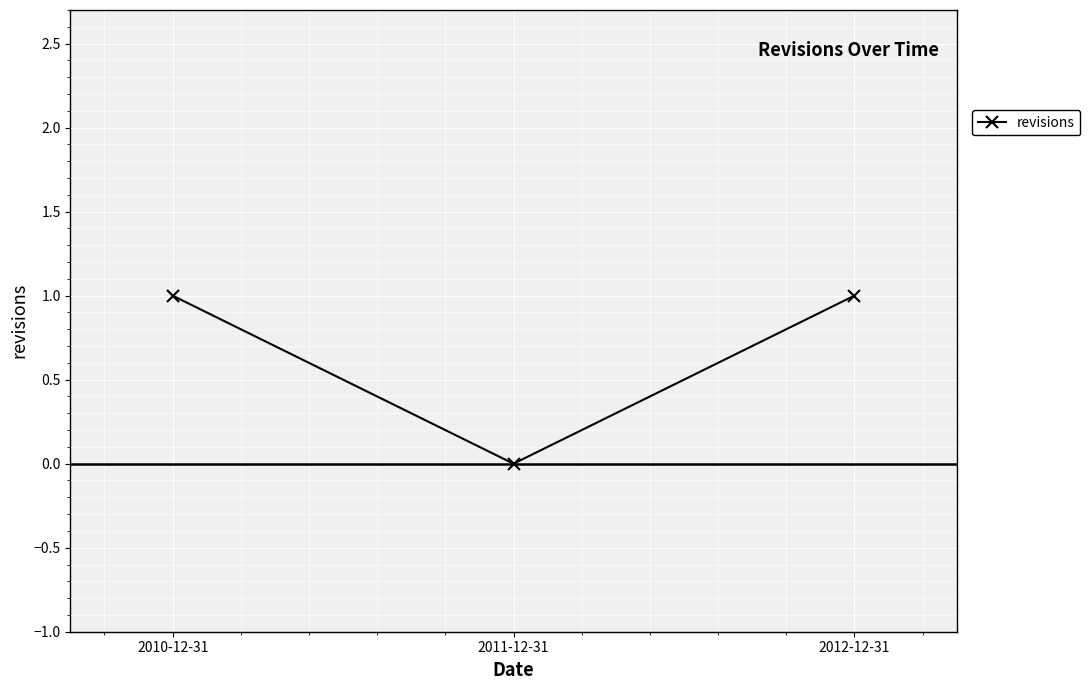

What is the value of the 3rd point from the left?

1